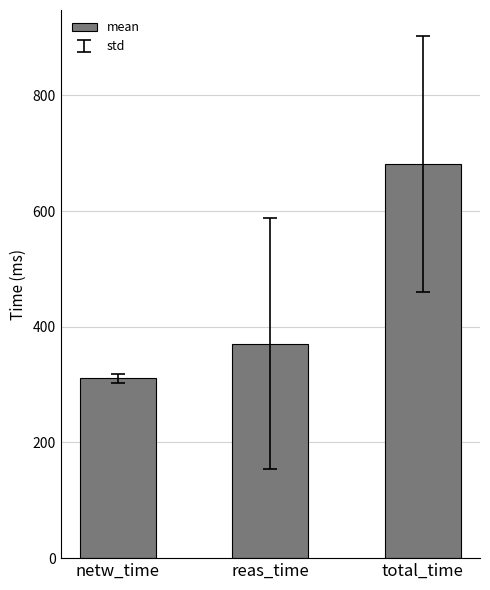

What is the sum of the values at netw_time and total_time?

992.2